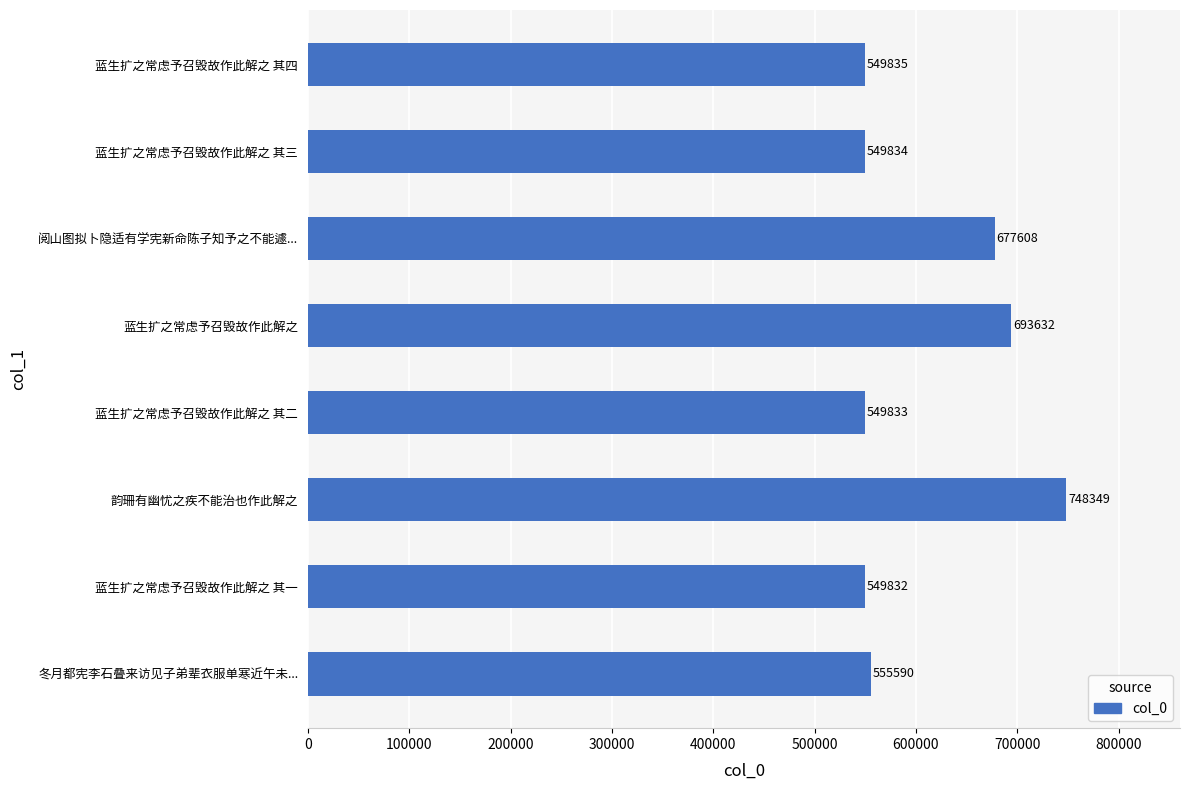

List the labels in order of value, smallest first.

蓝生扩之常虑予召毁故作此解之 其一, 蓝生扩之常虑予召毁故作此解之 其二, 蓝生扩之常虑予召毁故作此解之 其三, 蓝生扩之常虑予召毁故作此解之 其四, 冬月都宪李石叠来访见子弟辈衣服单寒近午未..., 阅山图拟卜隐适有学宪新命陈子知予之不能遽..., 蓝生扩之常虑予召毁故作此解之, 韵珊有幽忧之疾不能治也作此解之